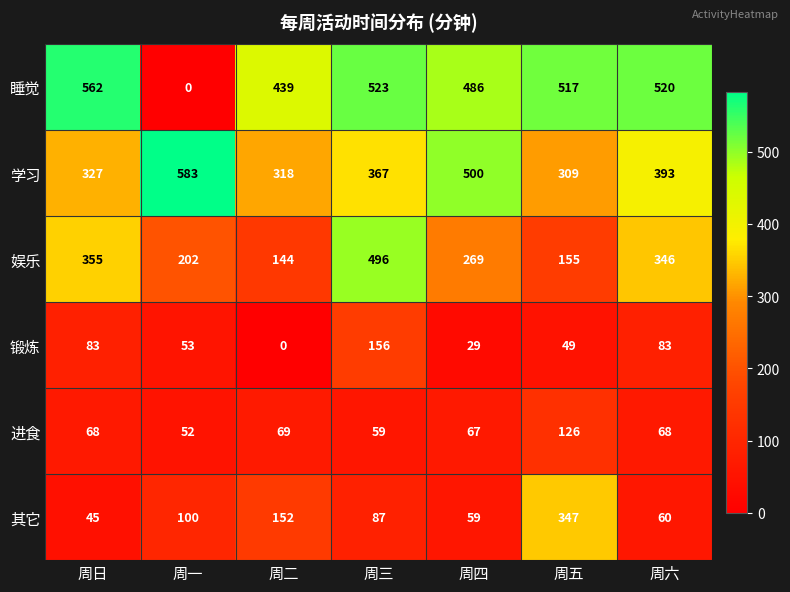

Which series changed the most between 周日 and 周一?

睡觉